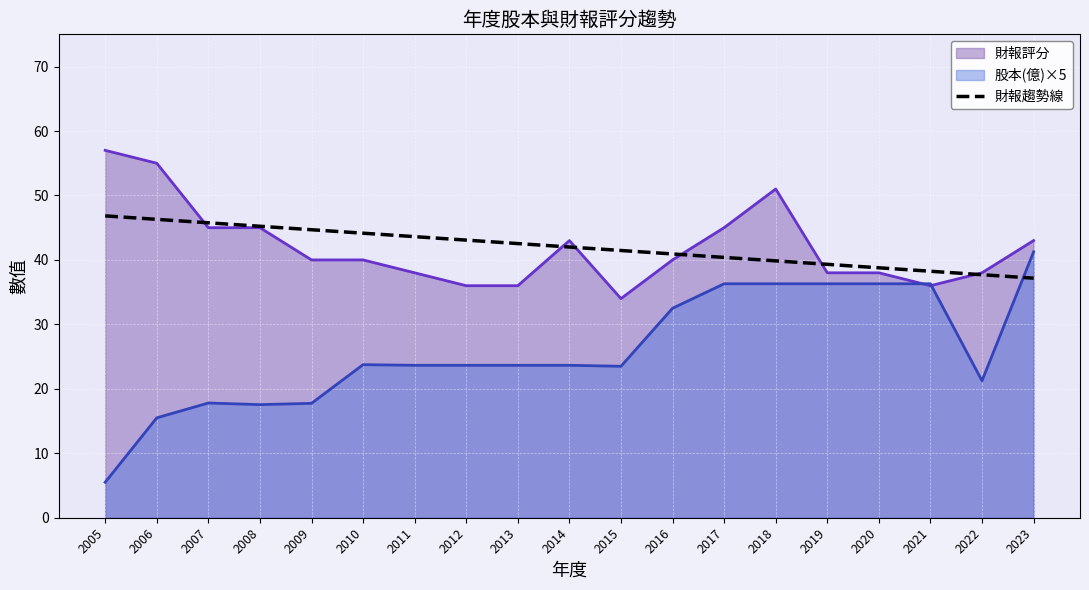

Which series changed the most between 2015 and 2018?

財報評分